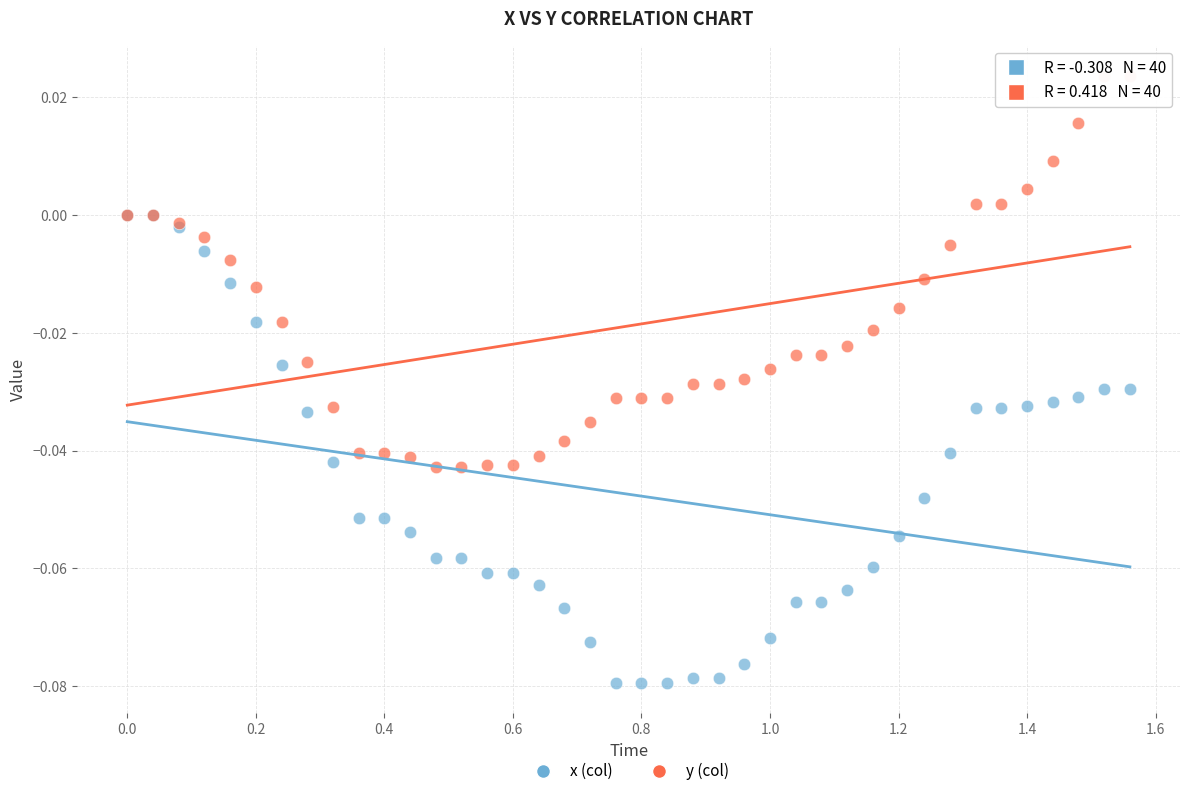

Which series contains the lowest Y value?

x (col)